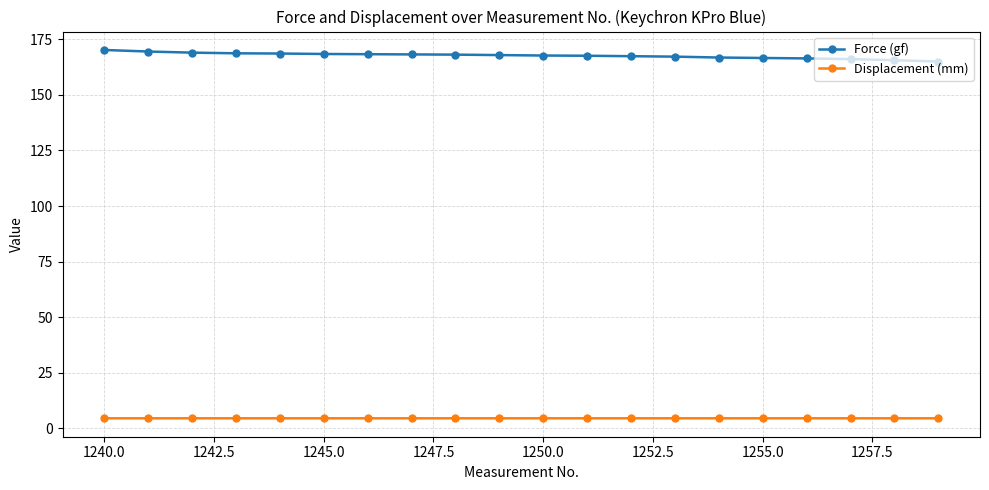

At how many categories does at least one series exceed 144?

20